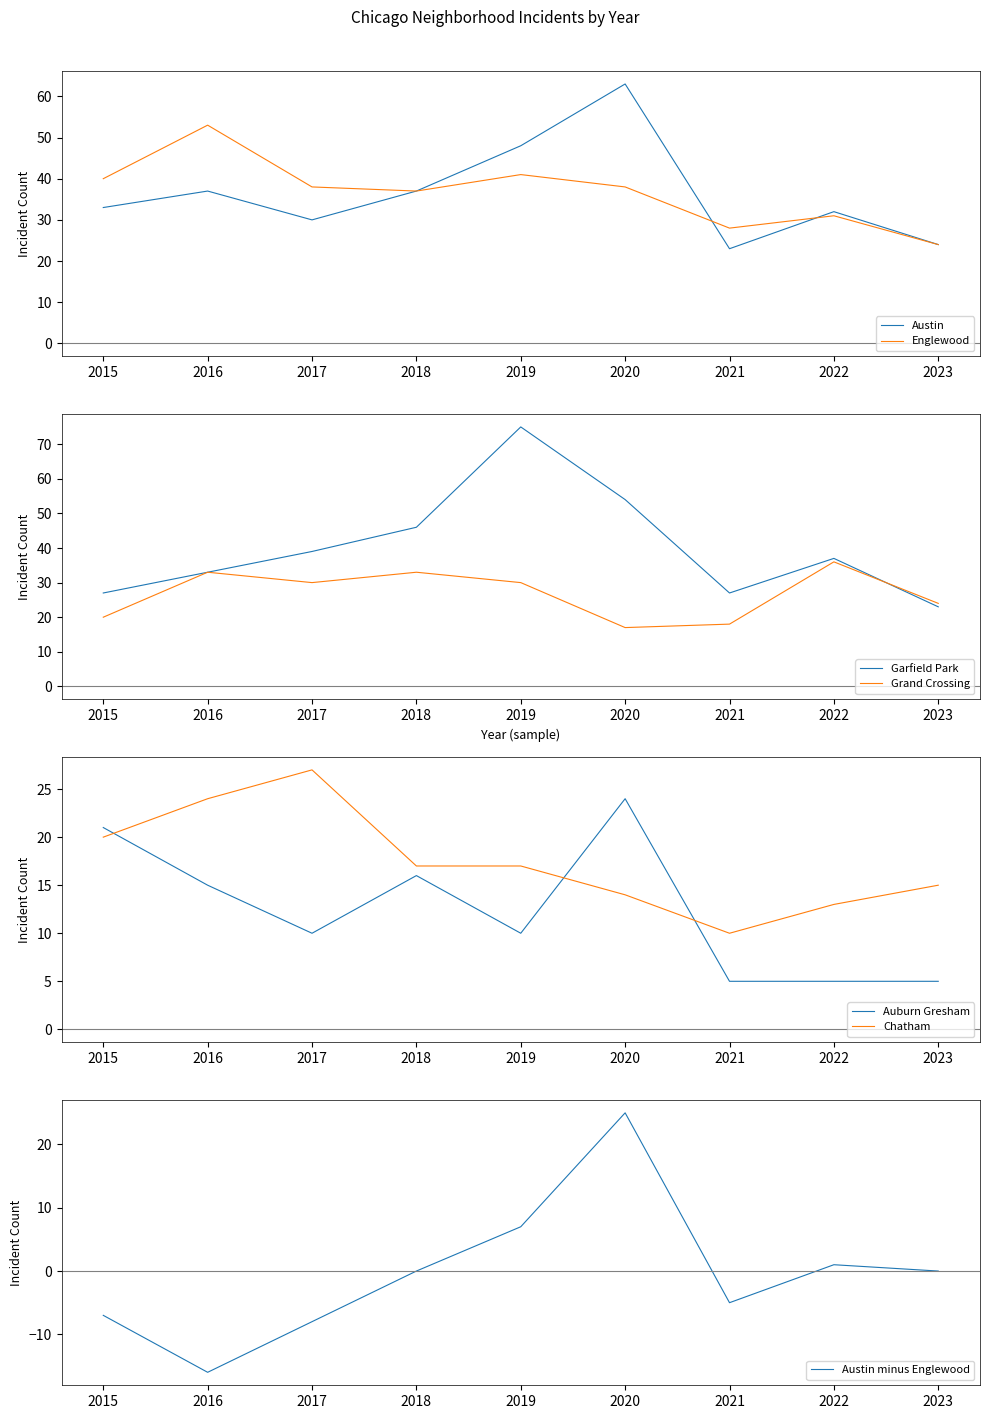

Does the chart display data point markers on the line(s)?

No